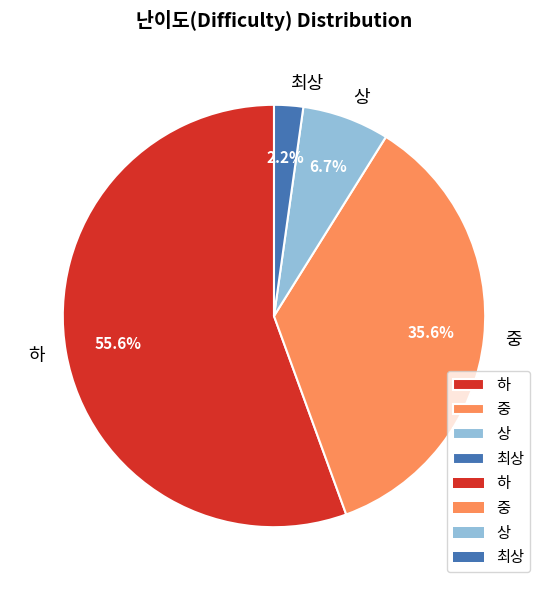

Which slice is the largest?

하